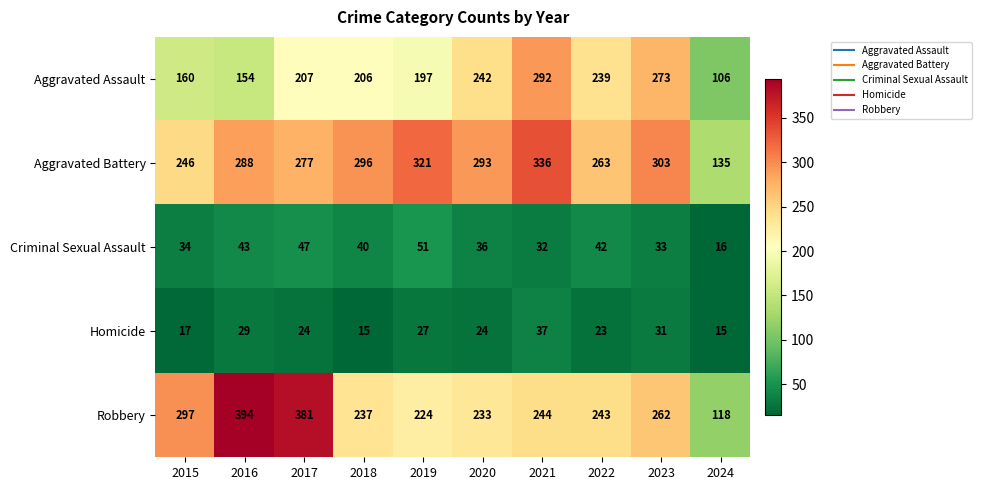

What is the difference between the Aggravated Battery values at 2023 and 2021?

33